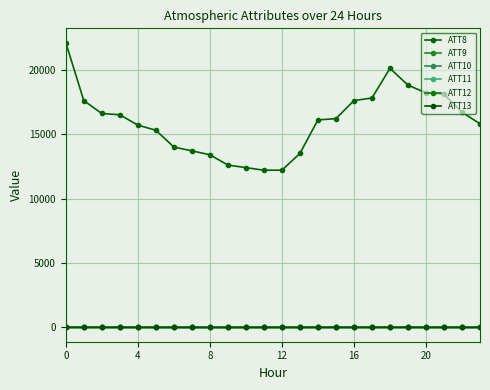

At which label does ATT11 reach its minimum?

16